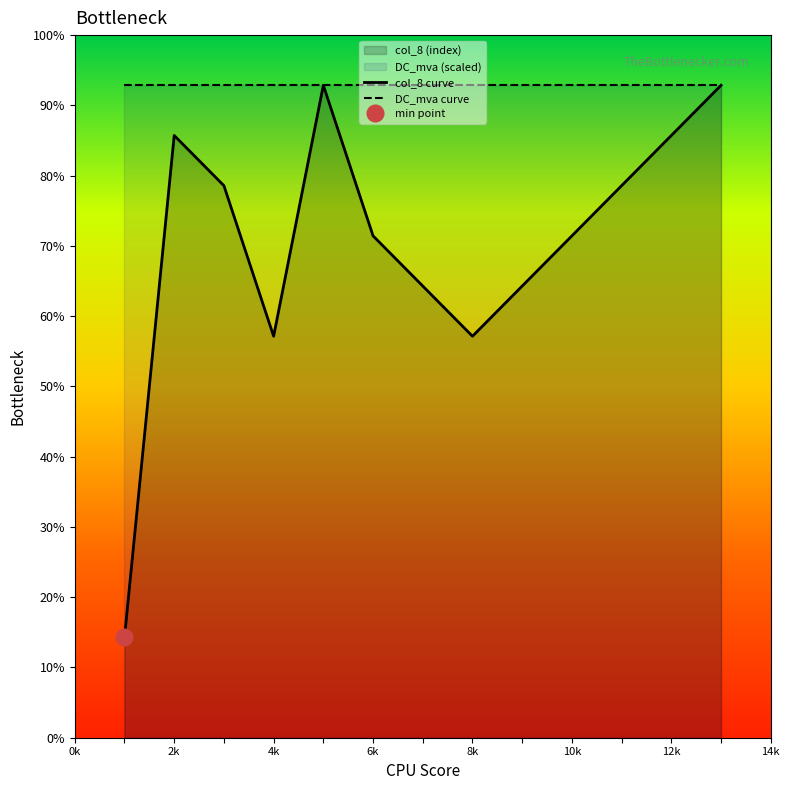

At how many categories does at least one series exceed 3?

13